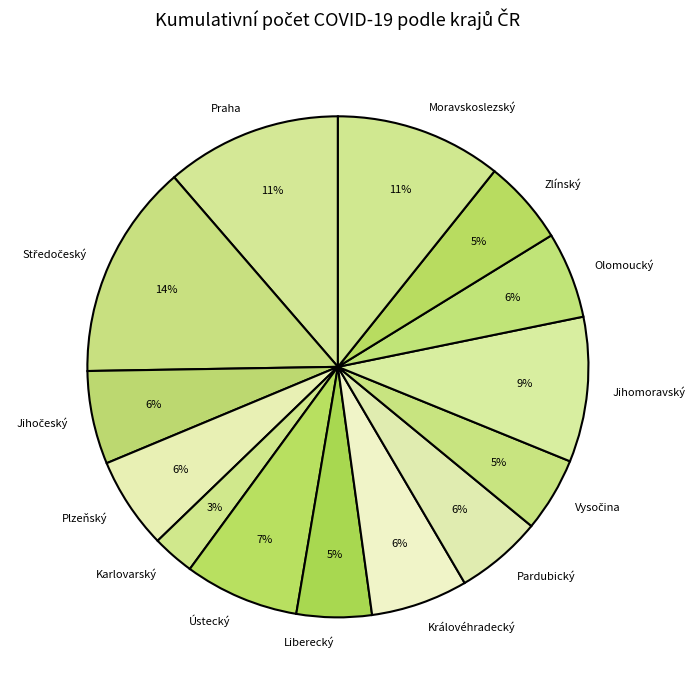

Count the number of slices in the pie.

14